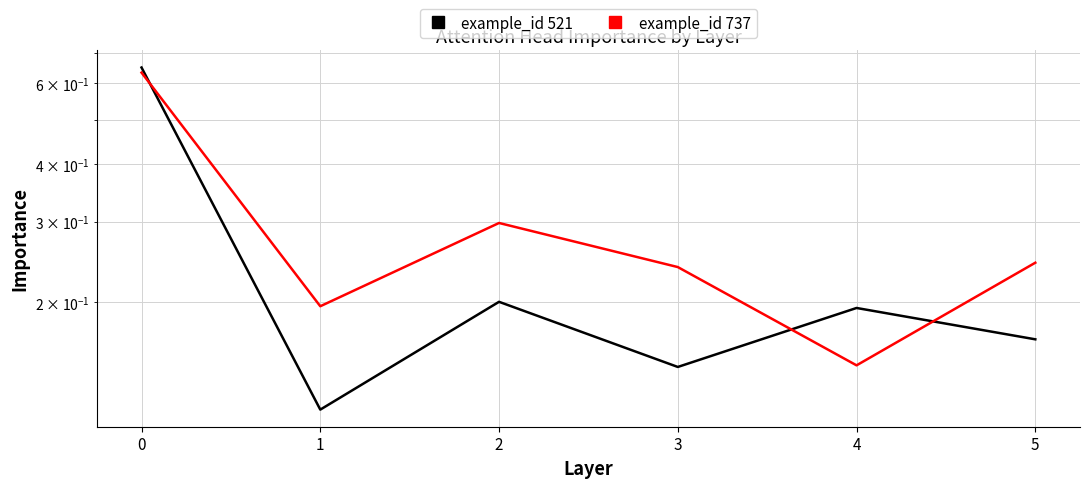

How many example_id 737 values are between 0 and 1?

6